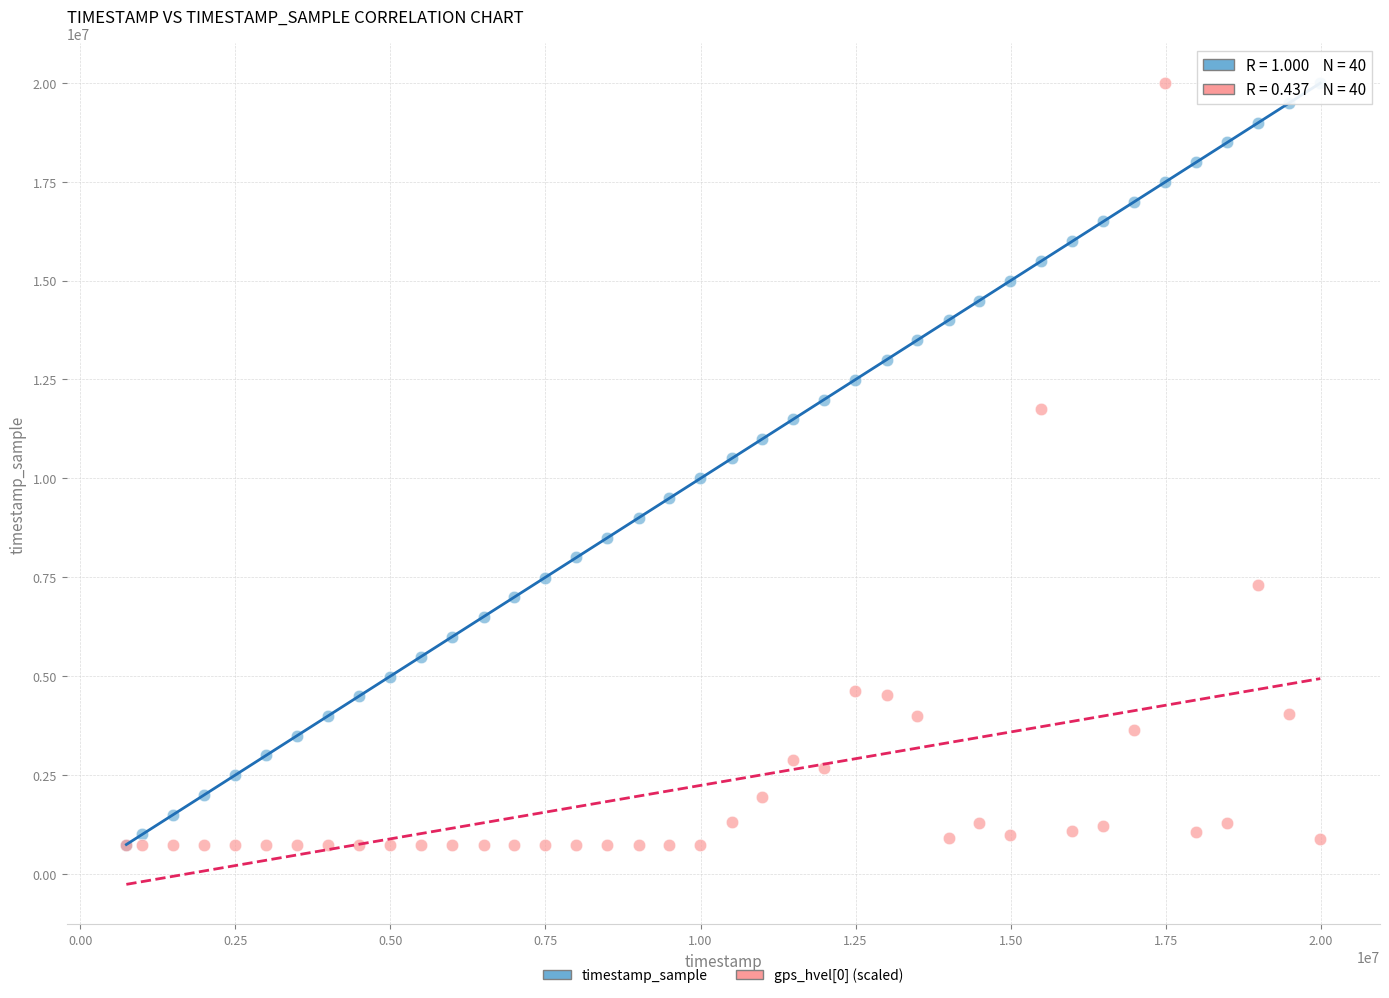

What are all the series names shown in the legend?

timestamp_sample, gps_hvel[0] (scaled)